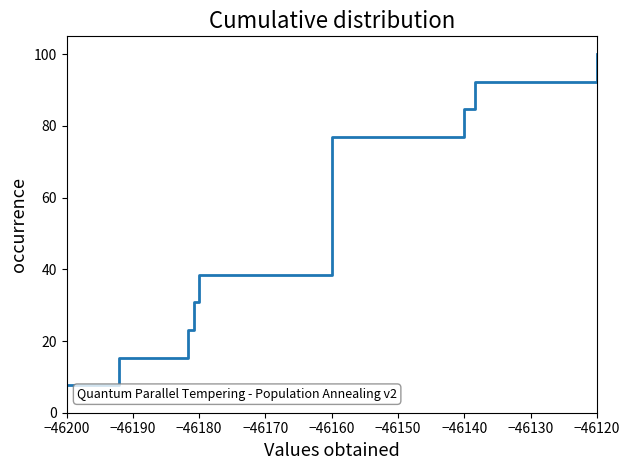

Which label corresponds to the smallest value in the chart?

−46200